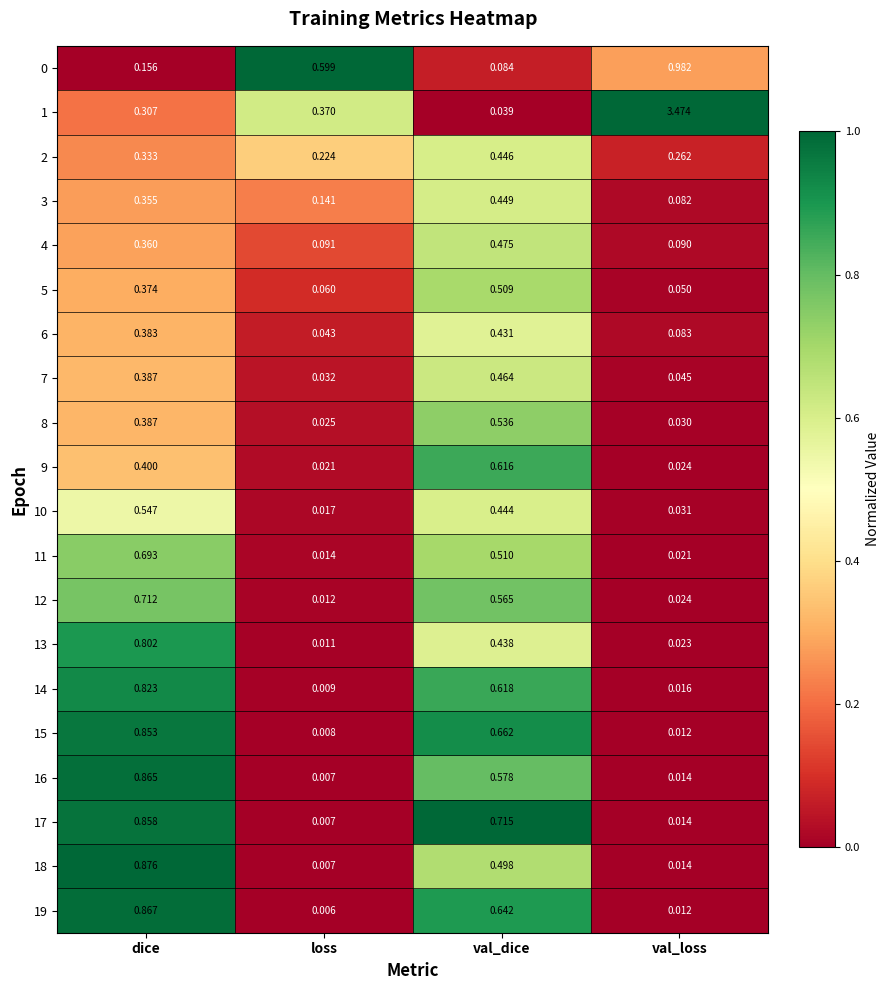

Which label corresponds to the smallest value in the chart?

loss